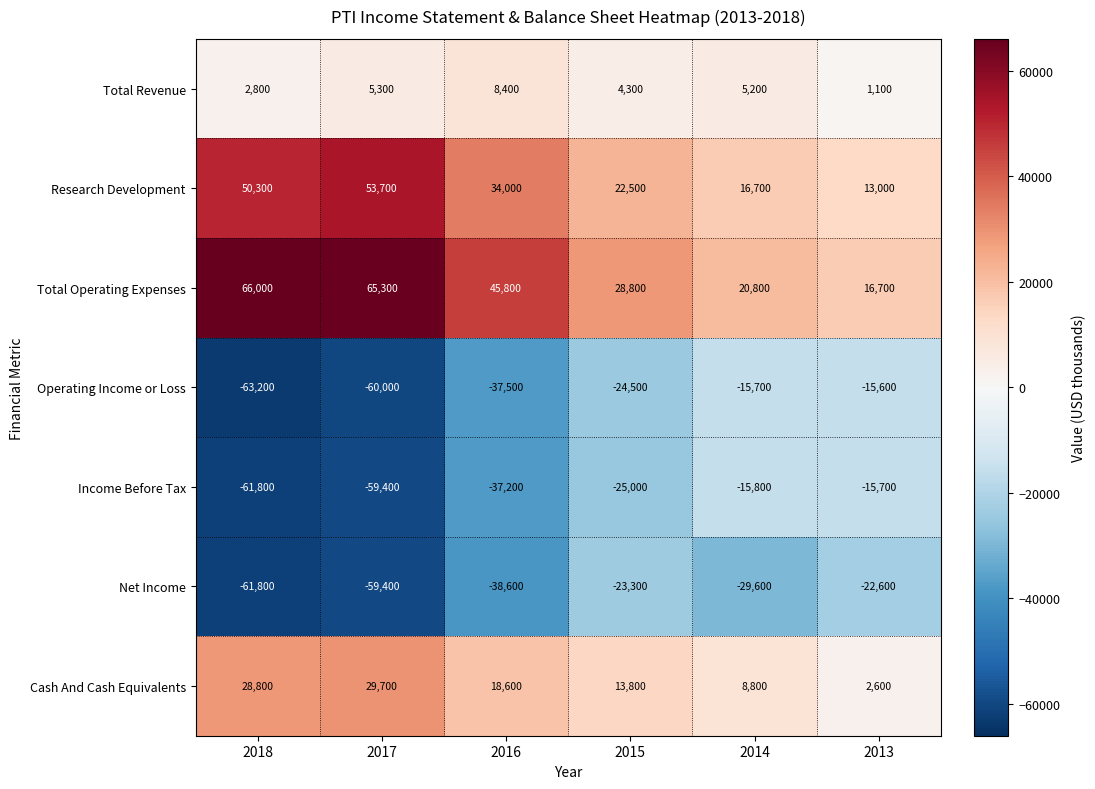

What is the difference between the highest and lowest values at 2016?

84400